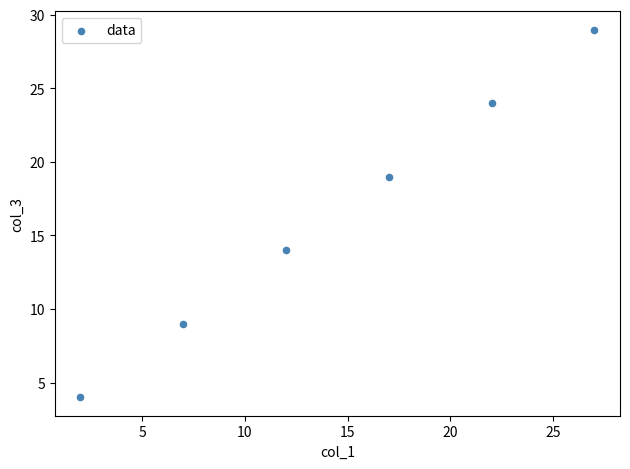

What Y value in the scatter plot is closest to 16?

14